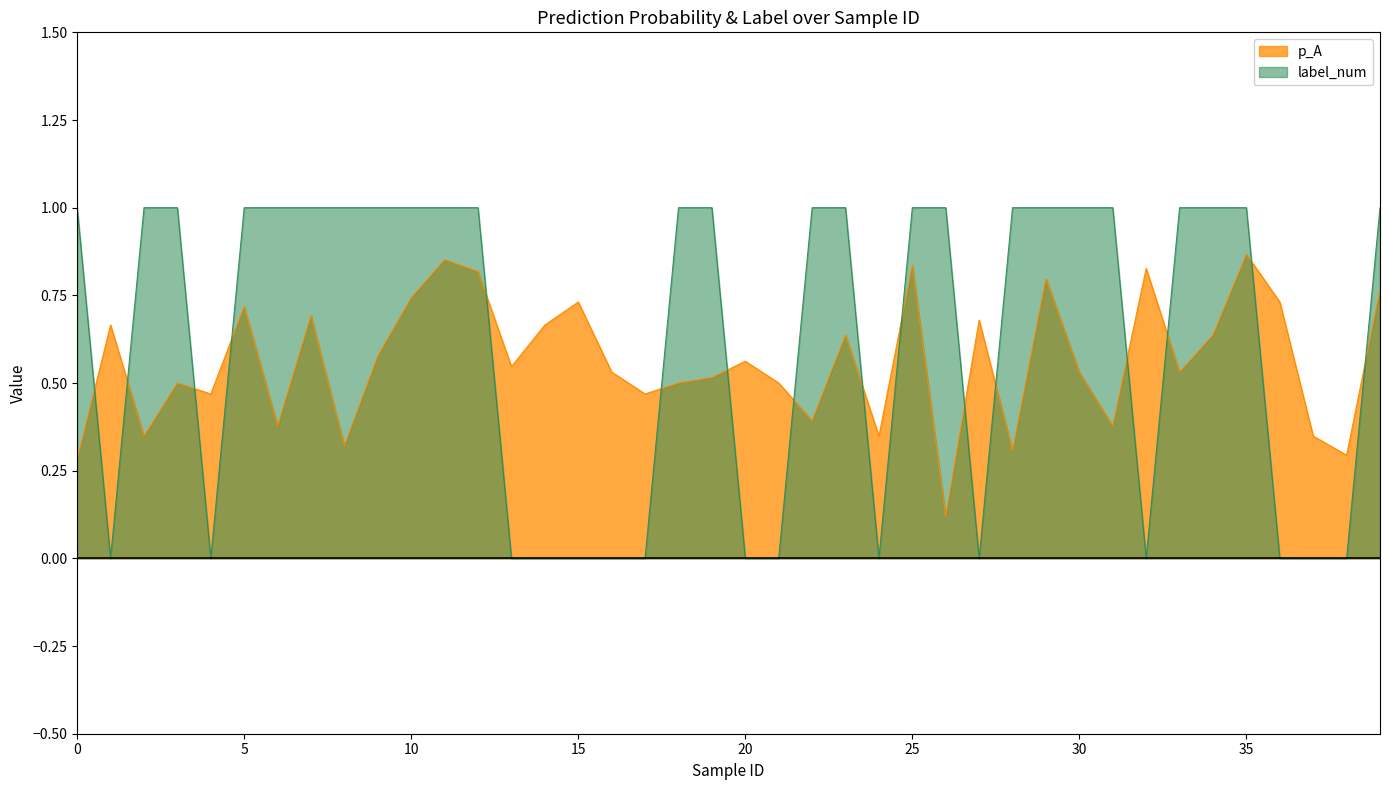

At which label is p_A closest to 0?

26